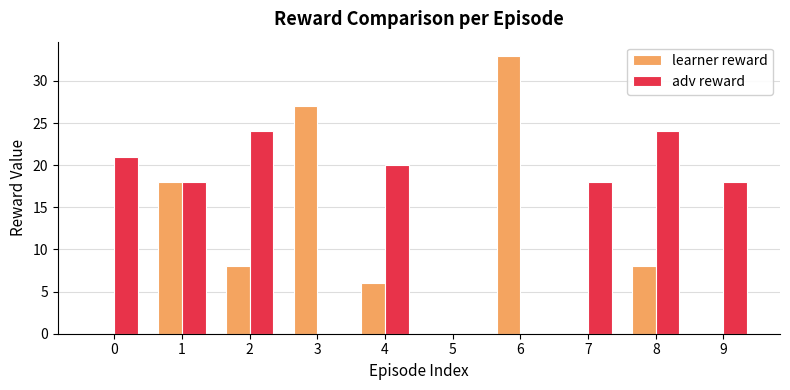

At which category is the sum across all series the highest?

1